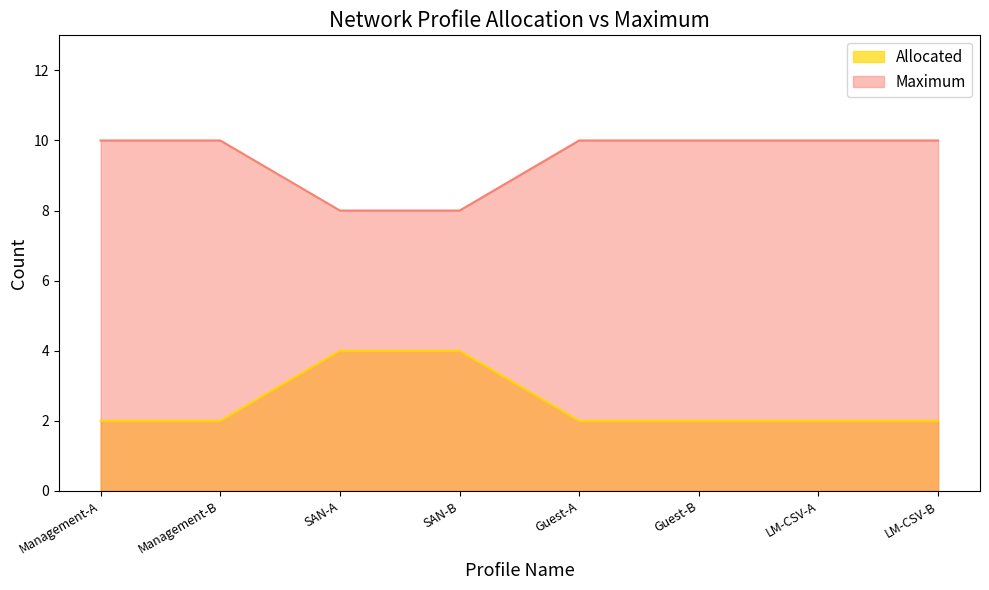

What position from the left is Guest-A?

5